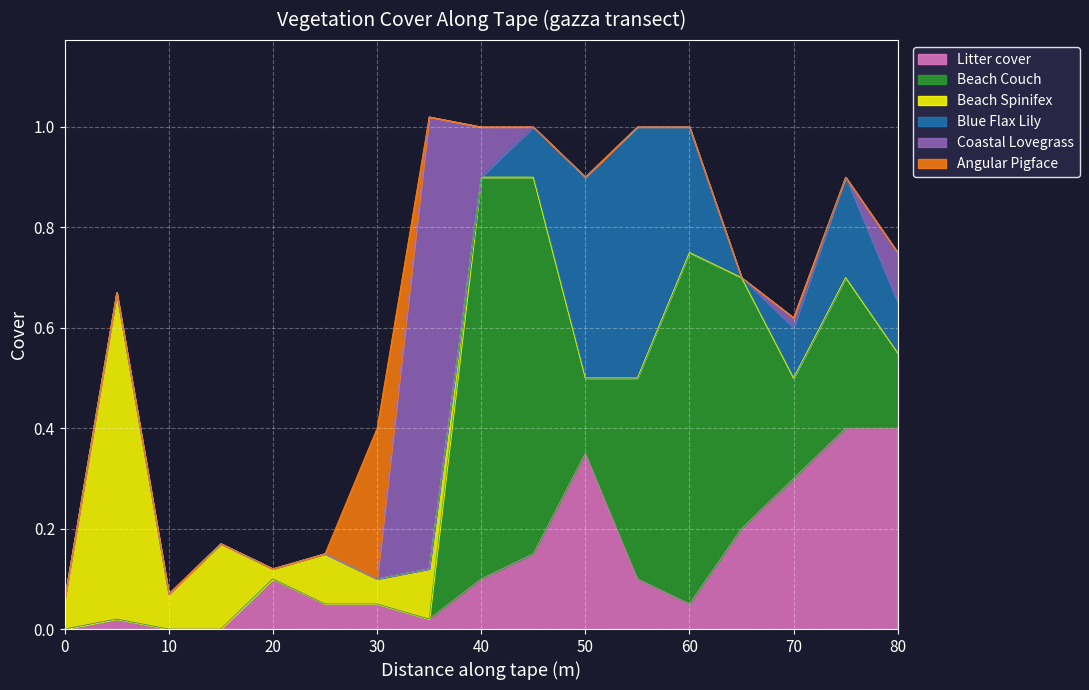

Count the number of categories in the chart.

17